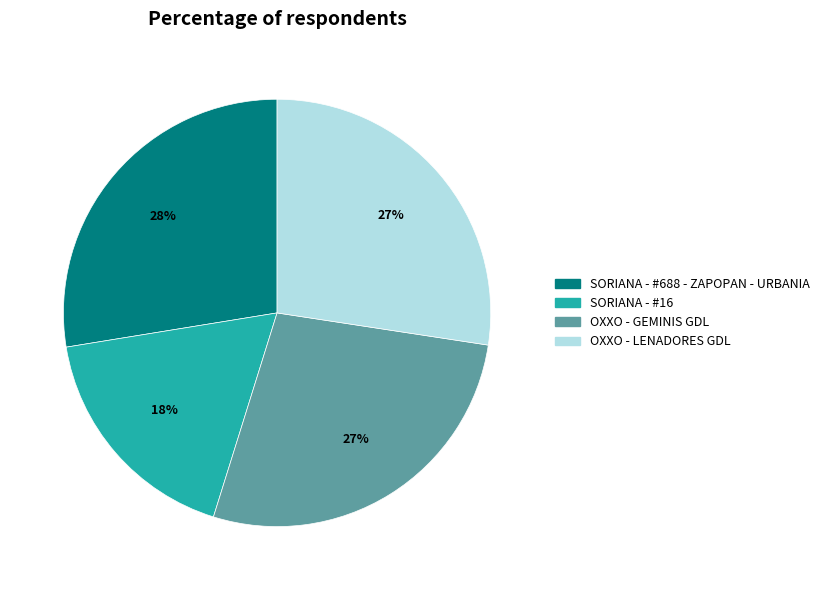

Is it true that SORIANA - #16 is 3% of the pie?

False